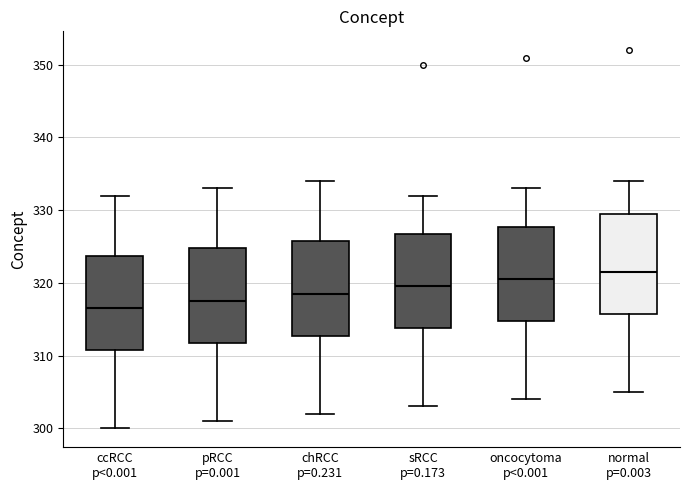

Reading left to right, read every box against the y-axis: the position of its median line, the range the box covers, and the ends of its whiskers. The values are not printed on the chart, so give them approximately, as read against the axis.

ccRCC p<0.001: median 317, box 311 to 324, whiskers 300 to 332
pRCC p=0.001: median 318, box 312 to 325, whiskers 301 to 333
chRCC p=0.231: median 319, box 313 to 326, whiskers 302 to 334
sRCC p=0.173: median 320, box 314 to 327, whiskers 303 to 332
oncocytoma p<0.001: median 321, box 315 to 328, whiskers 304 to 333
normal p=0.003: median 322, box 316 to 330, whiskers 305 to 334